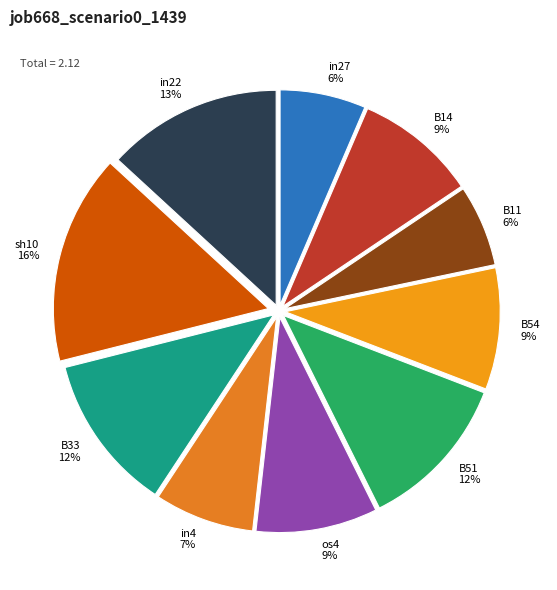

Between os4 and B33, which is larger?

B33